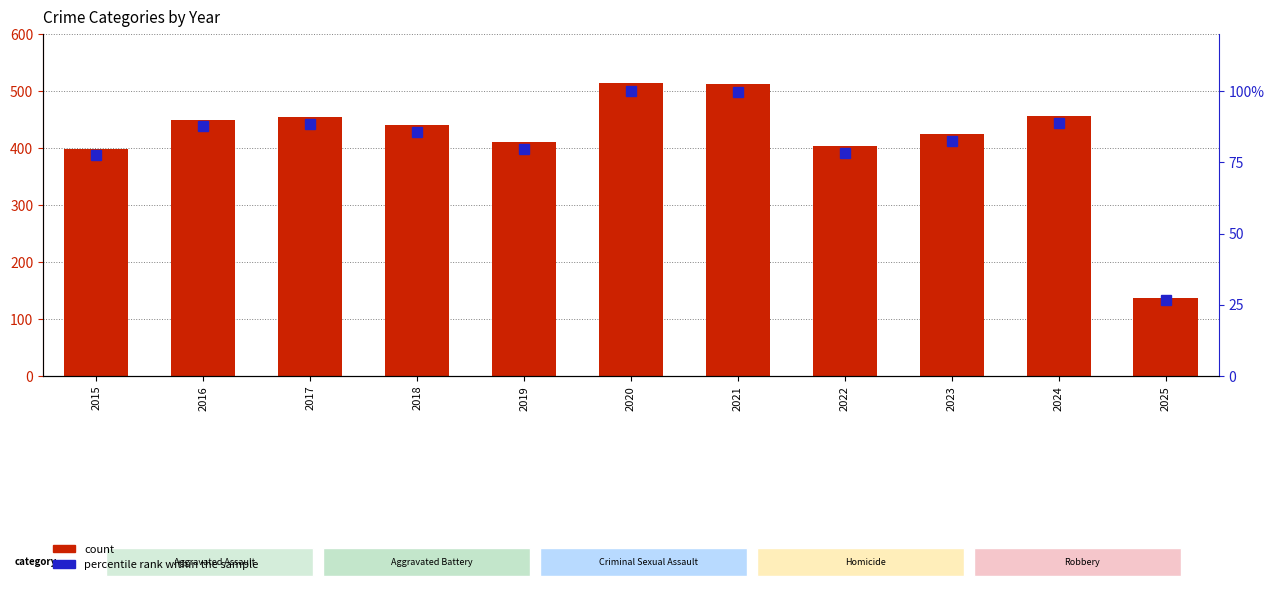

Is it true that percentile rank within the sample equals 88.9 at 2024?

True